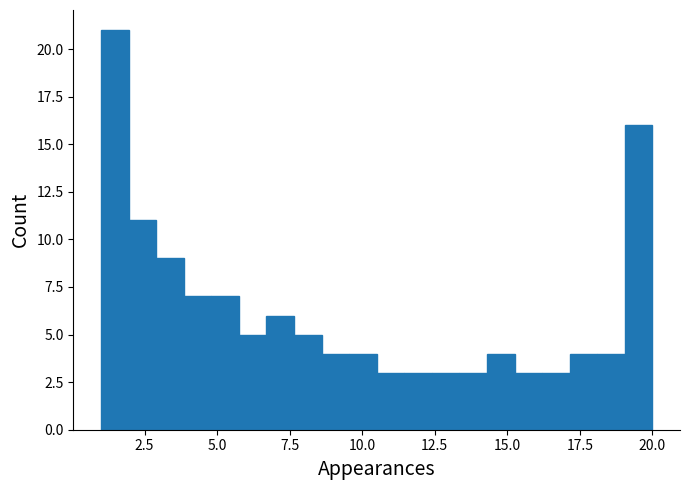

Around what value on the x-axis is the tallest bar? Give the approximate position of its centre, as read against the axis.

1.5